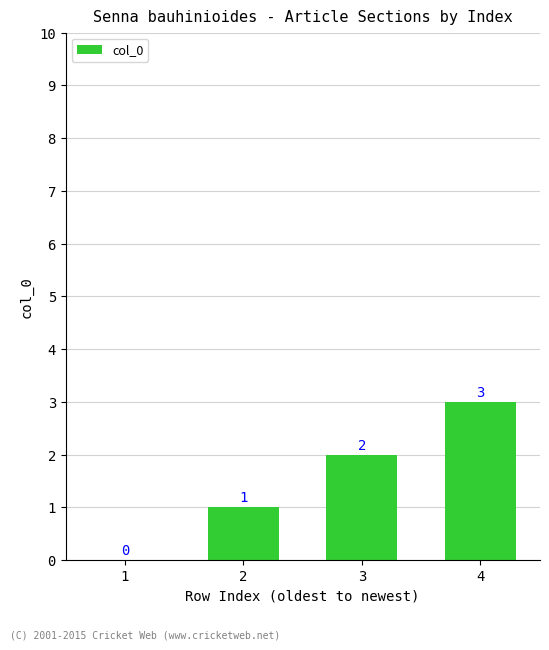

What is the average value?

2